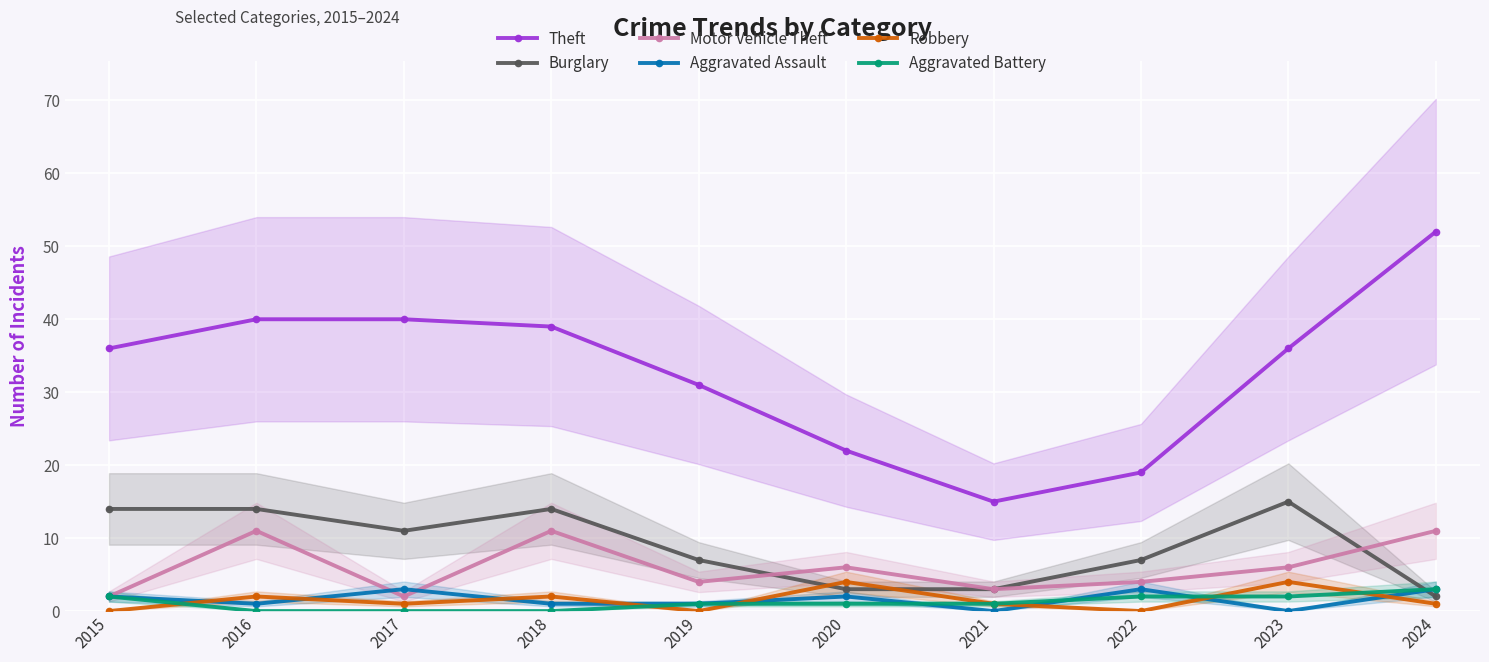

At which label does Burglary first exceed 11?

2015